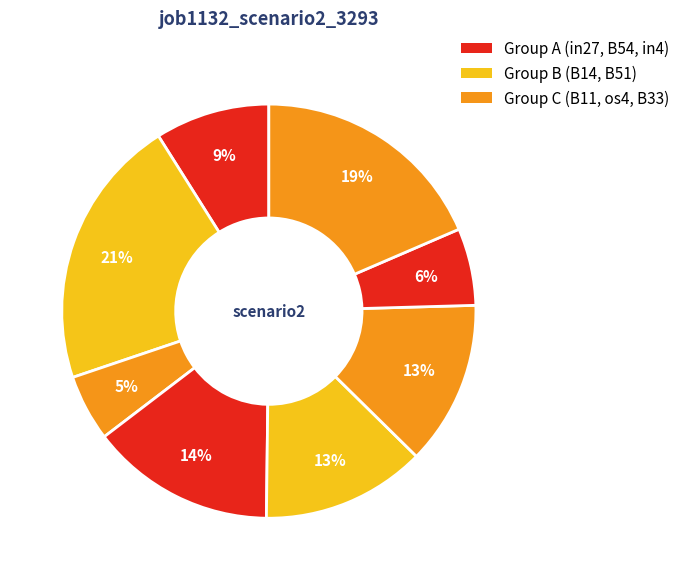

How many slices are in this pie chart?

8